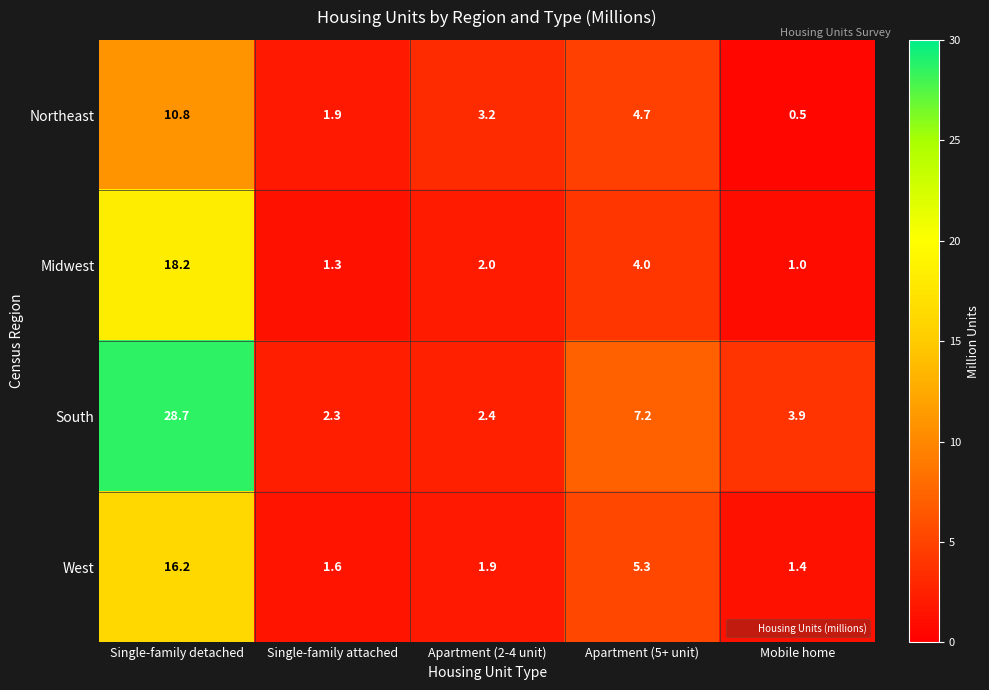

Rank the series by their maximum value, from highest to lowest.

South, Midwest, West, Northeast